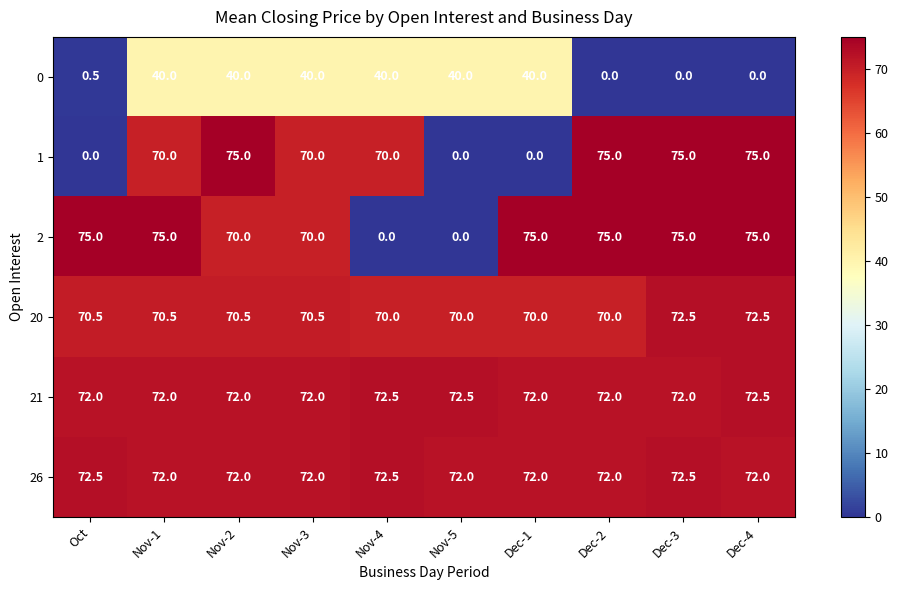

What is the average value of the 20 series?

70.7